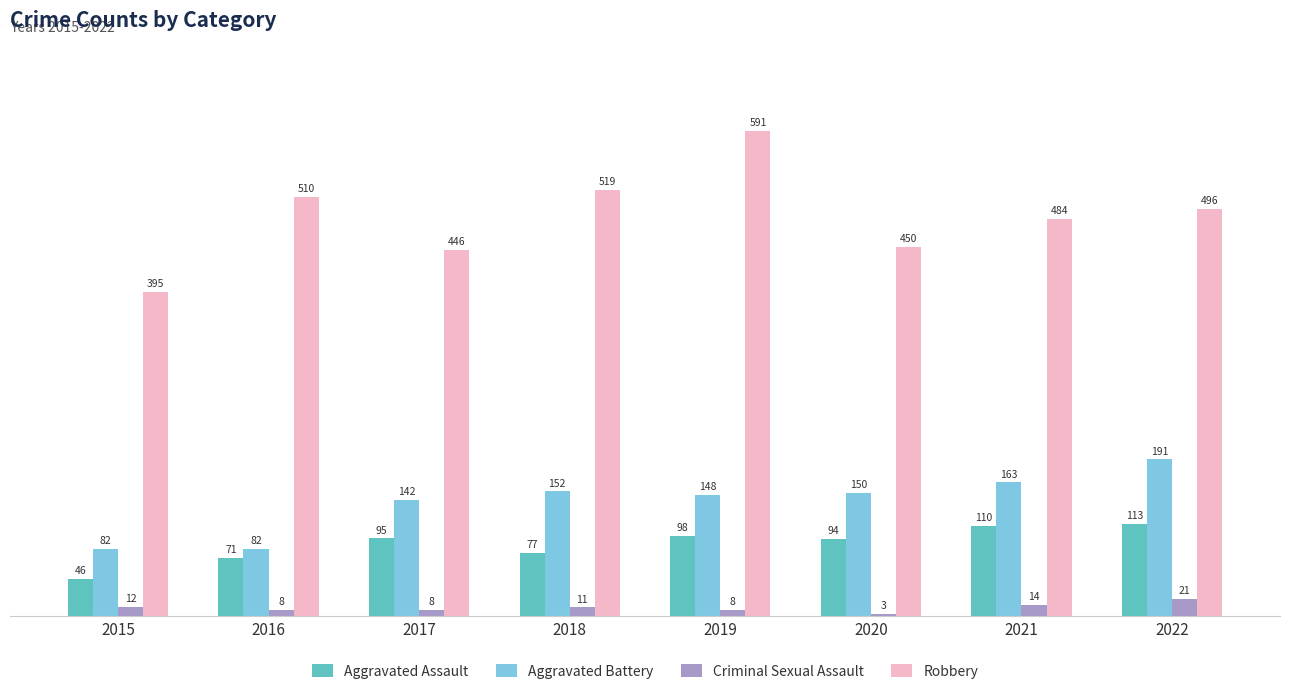

What is the lowest value of the Aggravated Battery series?

82